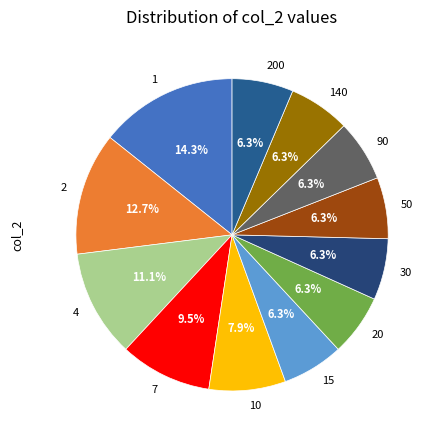

Do 200 and 50 together represent more than half of the pie?

No